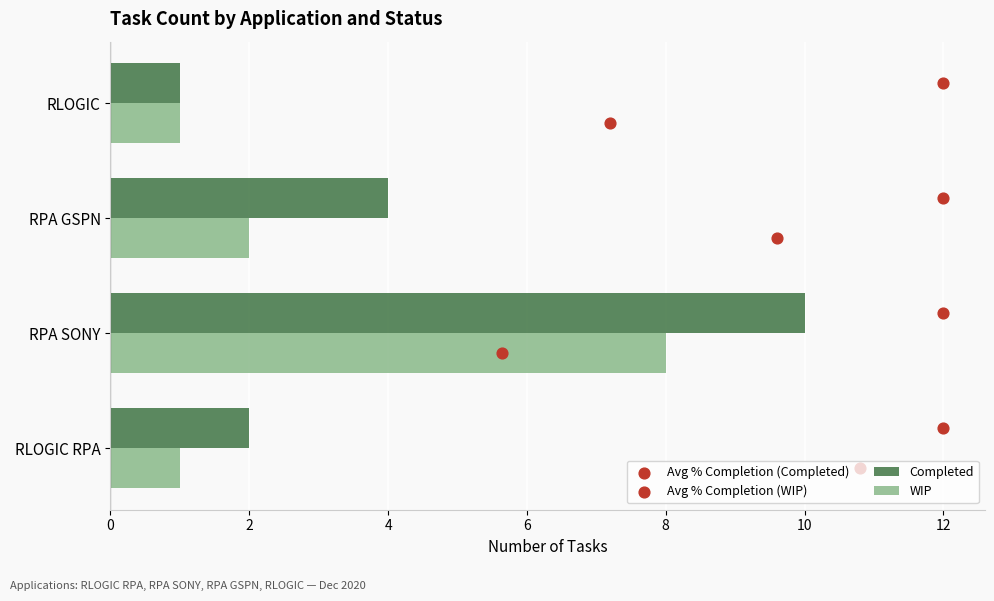

What are all the series names shown in the legend?

Completed, WIP, Avg % Completion (Completed), Avg % Completion (WIP)